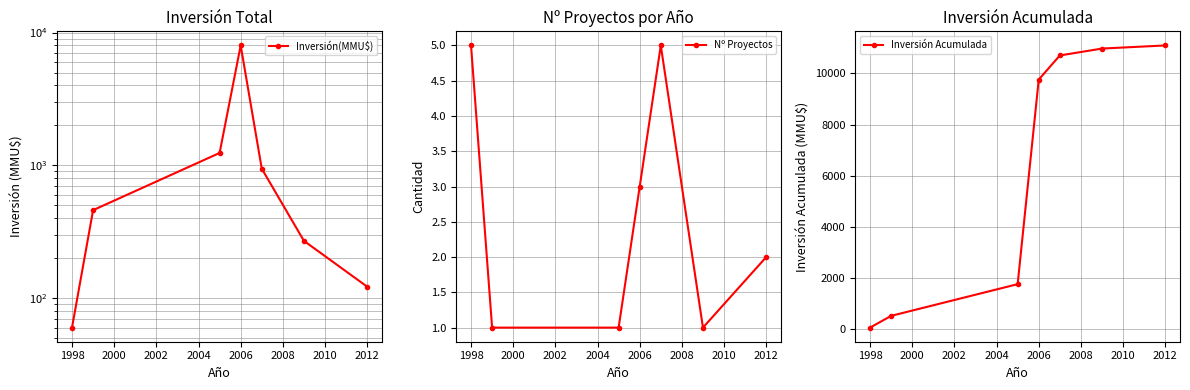

True or false: Nº Proyectos has a value of 3 at 2012.

False